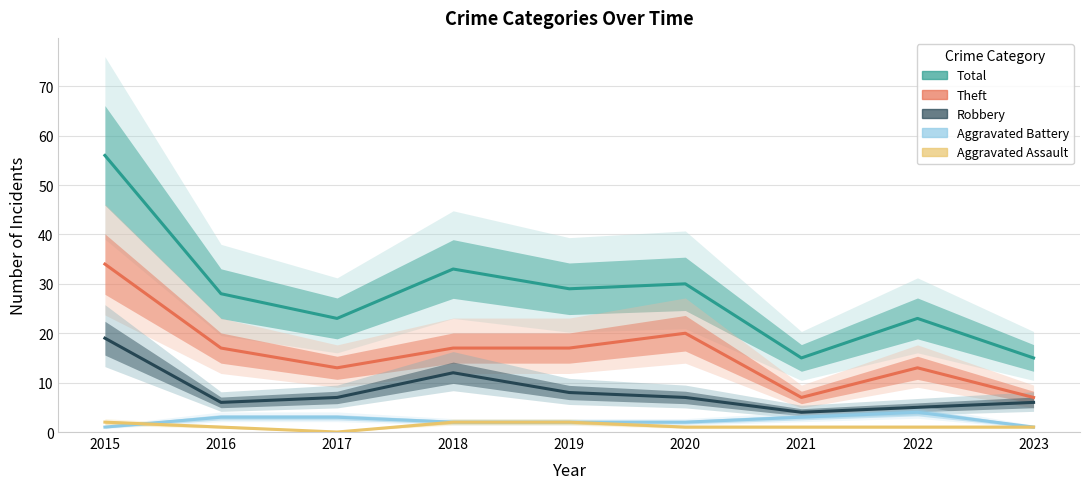

True or false: Aggravated Assault and Robbery intersect in this chart.

False